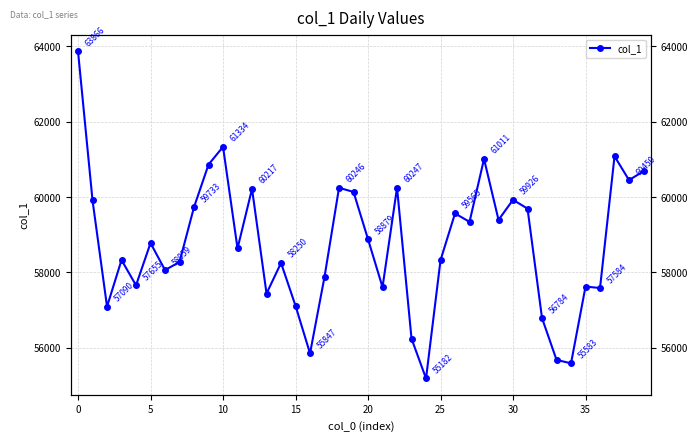

What is the approximate value at 10?

61334